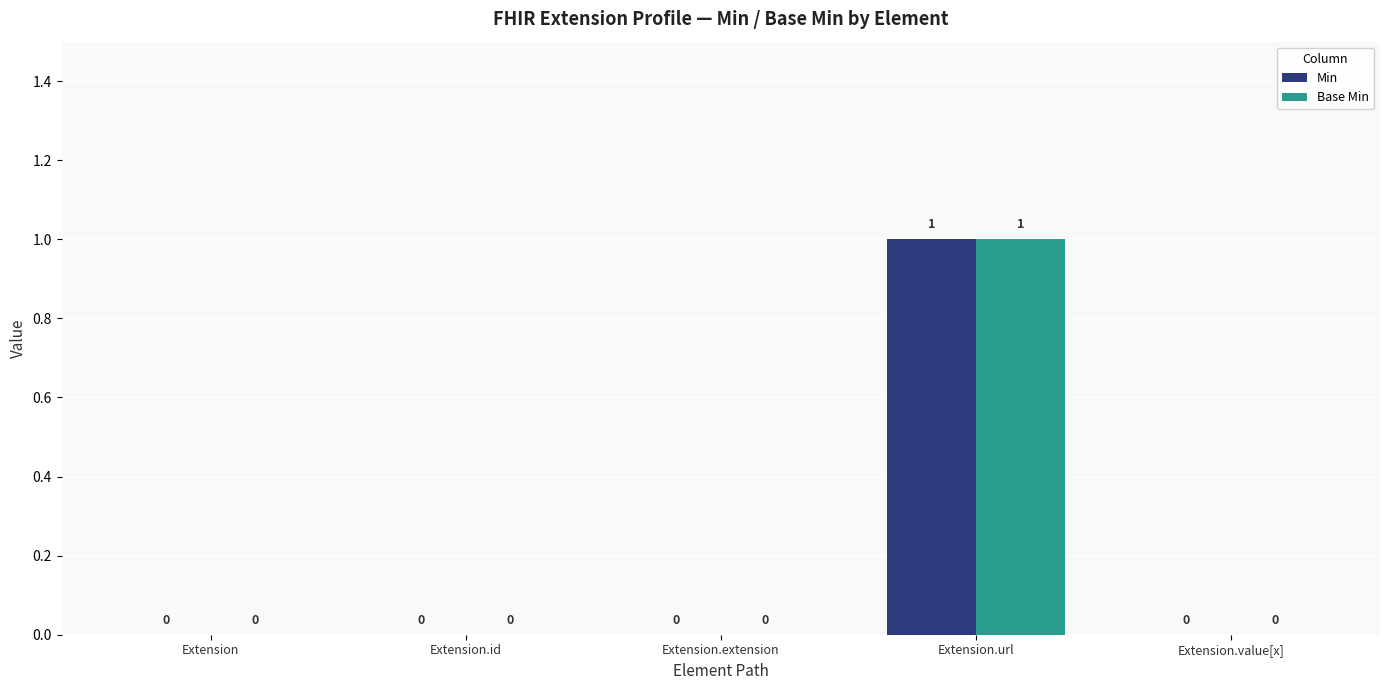

Reading right to left, list all the values displayed in this chart.

Min: Extension.value[x]=0	Extension.url=1	Extension.extension=0	Extension.id=0	Extension=0
Base Min: Extension.value[x]=0	Extension.url=1	Extension.extension=0	Extension.id=0	Extension=0